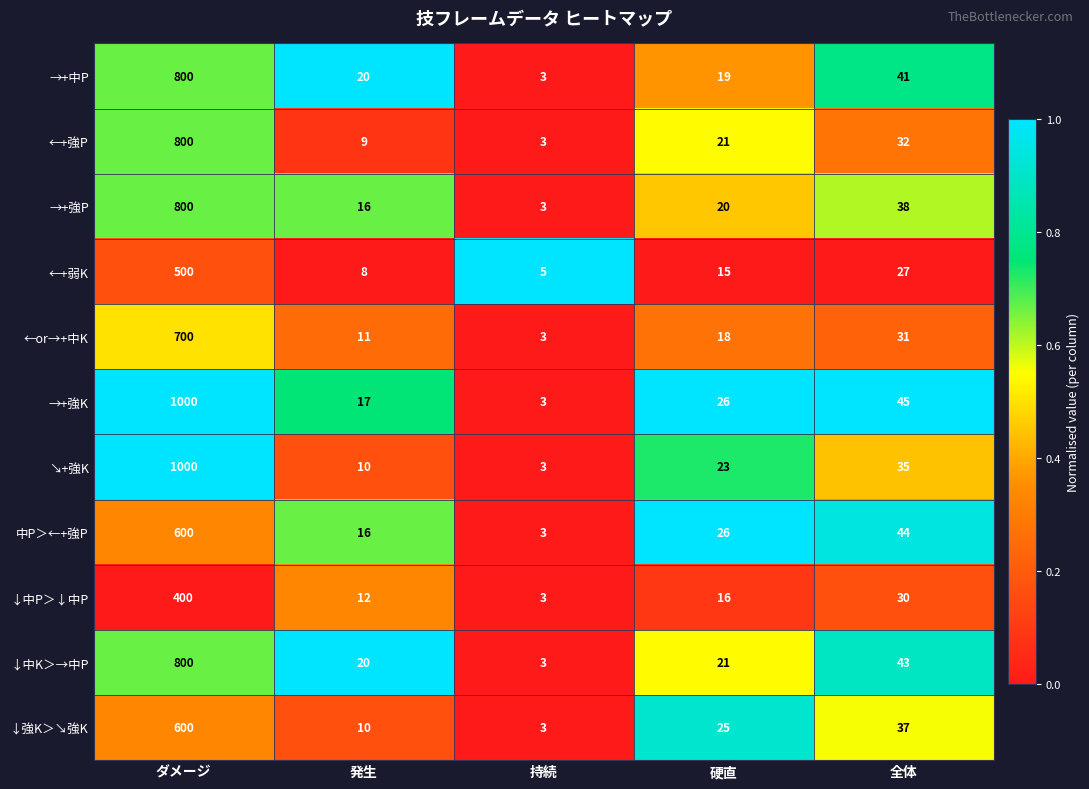

What is the difference between the ←+強P values at 発生 and 持続?

6